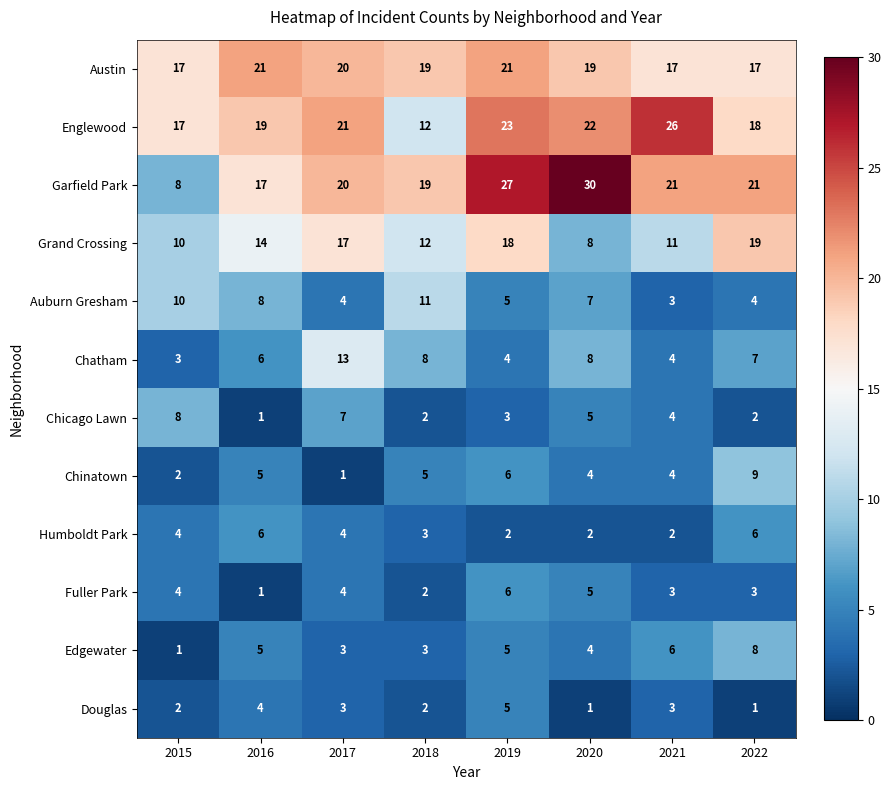

Between 2017 and 2019, which series saw the biggest shift?

Chatham